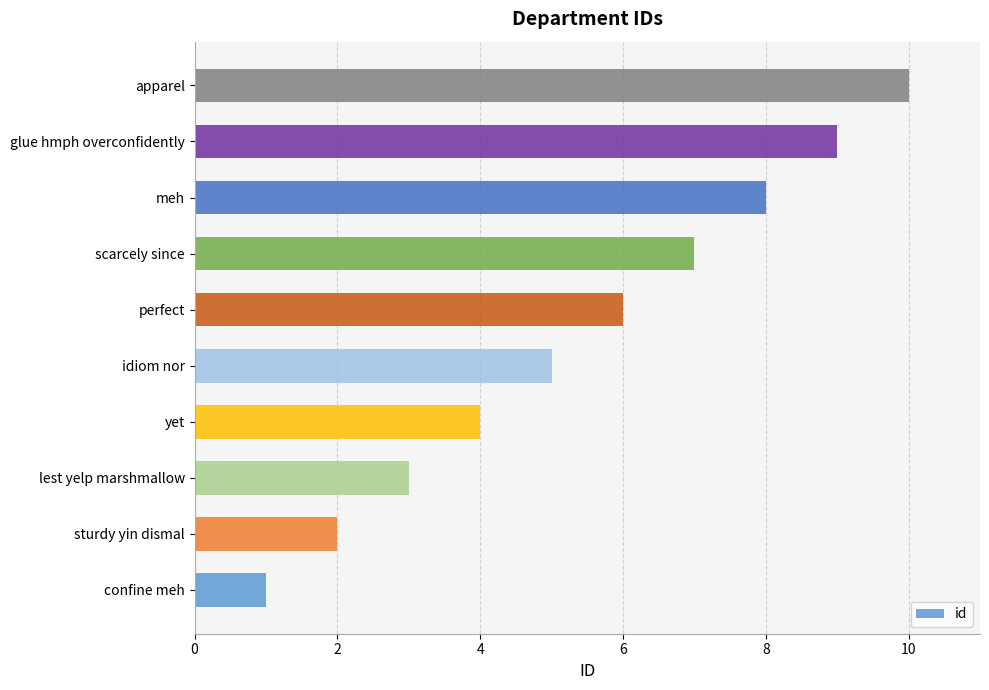

Rank the categories by value from lowest to highest.

confine meh, sturdy yin dismal, lest yelp marshmallow, yet, idiom nor, perfect, scarcely since, meh, glue hmph overconfidently, apparel